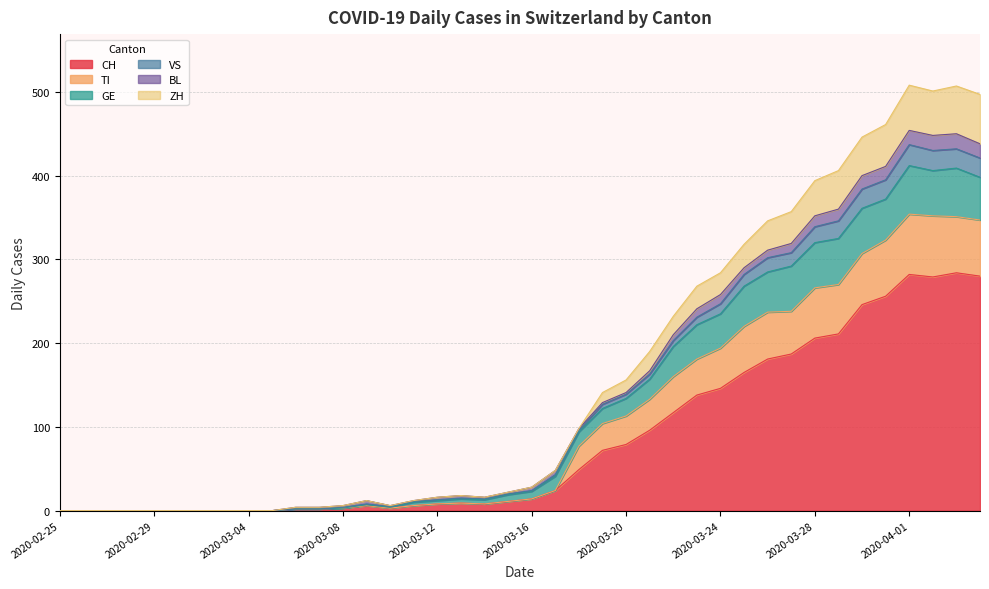

How many lines are shown in the chart?

6